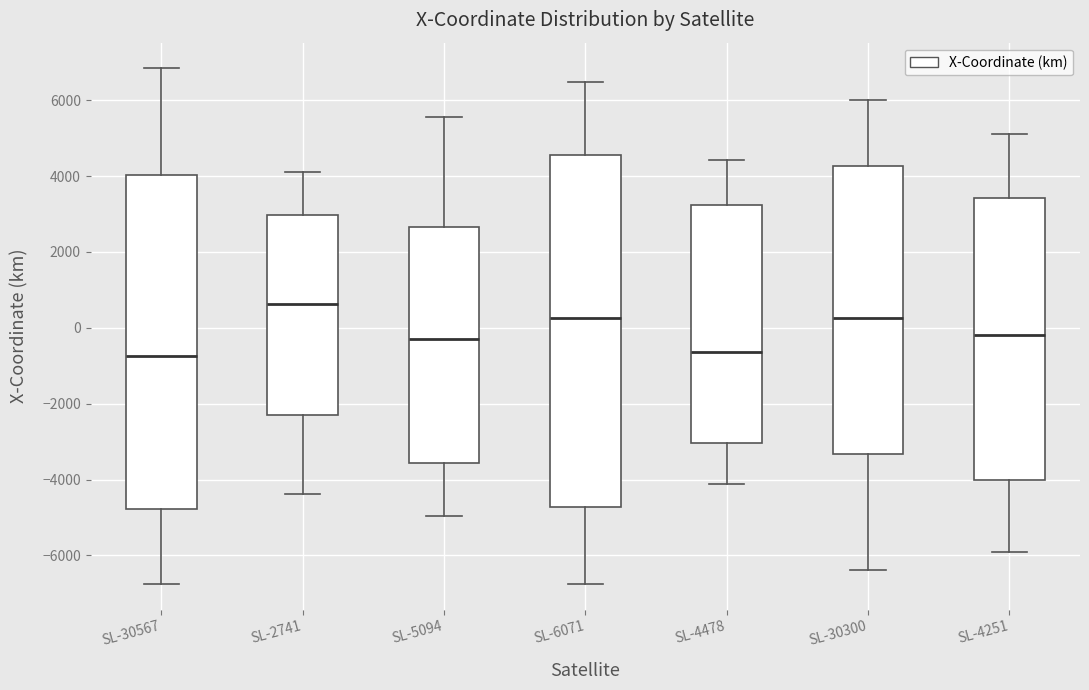

Reading left to right, transcribe this box plot: for each box, give where its median line is, the range the box spans, and where its two whiskers end, as read against the y-axis. The values are not printed on the chart, so give them approximately, as read against the axis.

SL-30567: median -800, box -4800 to 4000, whiskers -6800 to 6800
SL-2741: median 600, box -2400 to 3000, whiskers -4400 to 4200
SL-5094: median -200, box -3600 to 2600, whiskers -5000 to 5600
SL-6071: median 200, box -4800 to 4600, whiskers -6800 to 6400
SL-4478: median -600, box -3000 to 3200, whiskers -4200 to 4400
SL-30300: median 200, box -3400 to 4200, whiskers -6400 to 6000
SL-4251: median -200, box -4000 to 3400, whiskers -6000 to 5200